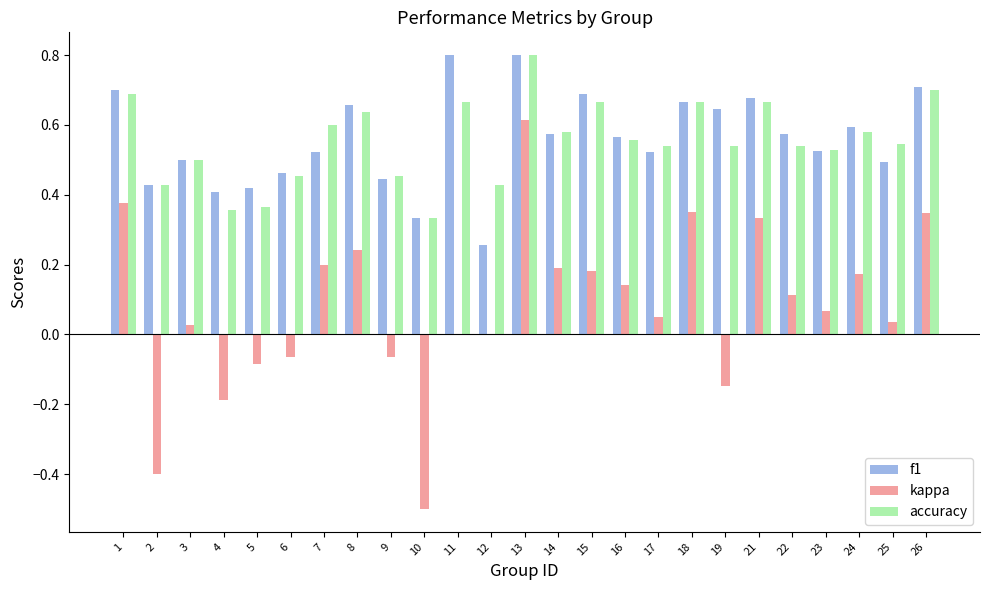

The kappa series shows 0.2 at 14. True or false?

True